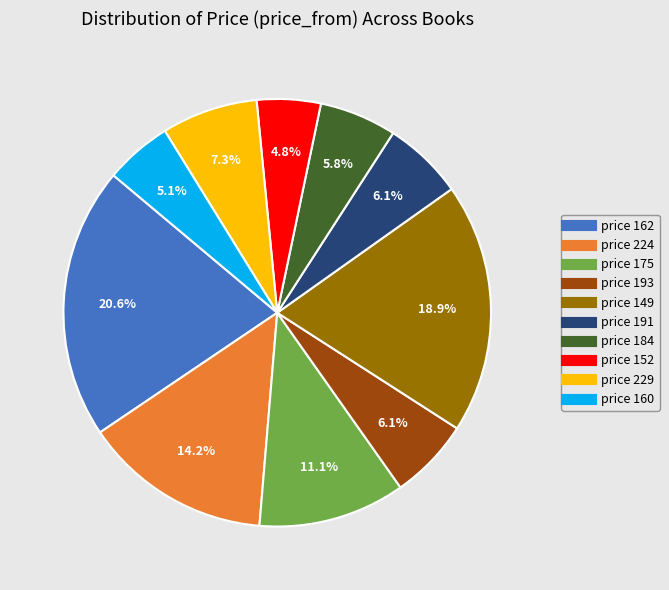

Is there a majority slice in this chart?

No